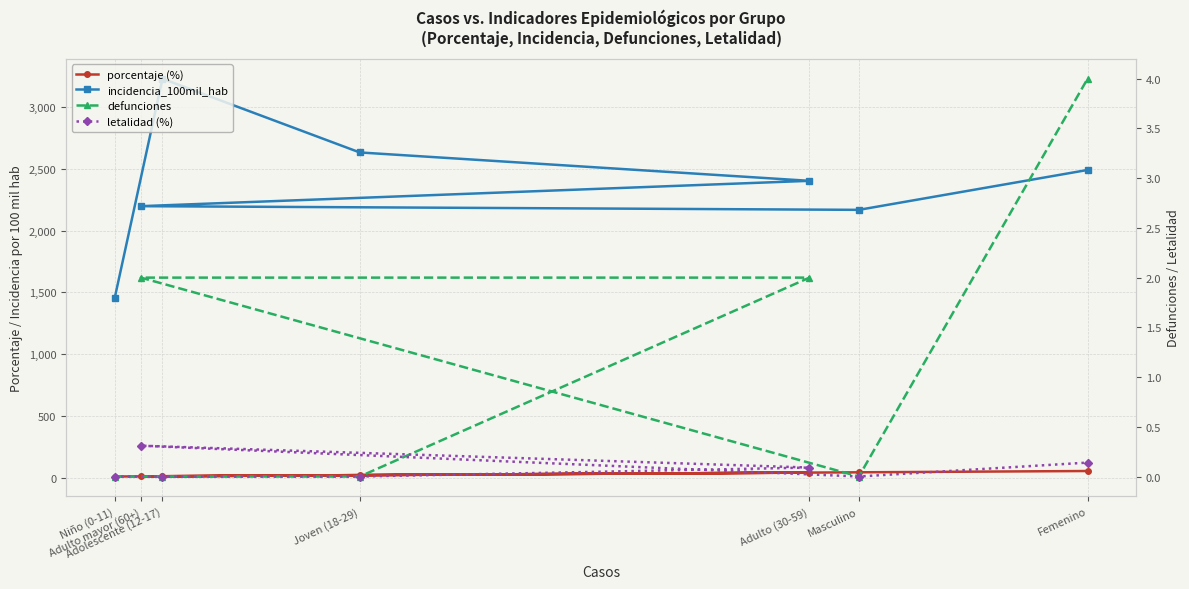

True or false: defunciones has more than 2 points higher than both neighbors.

False